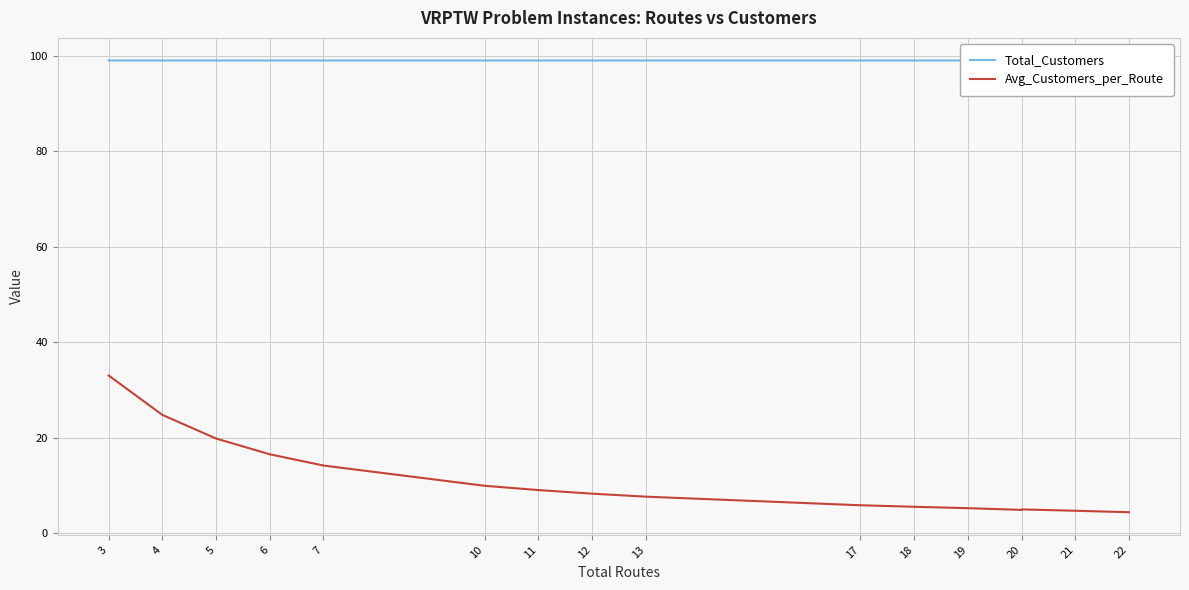

Is the value of Avg_Customers_per_Route at 11 greater than the value of Total_Customers at 5?

No